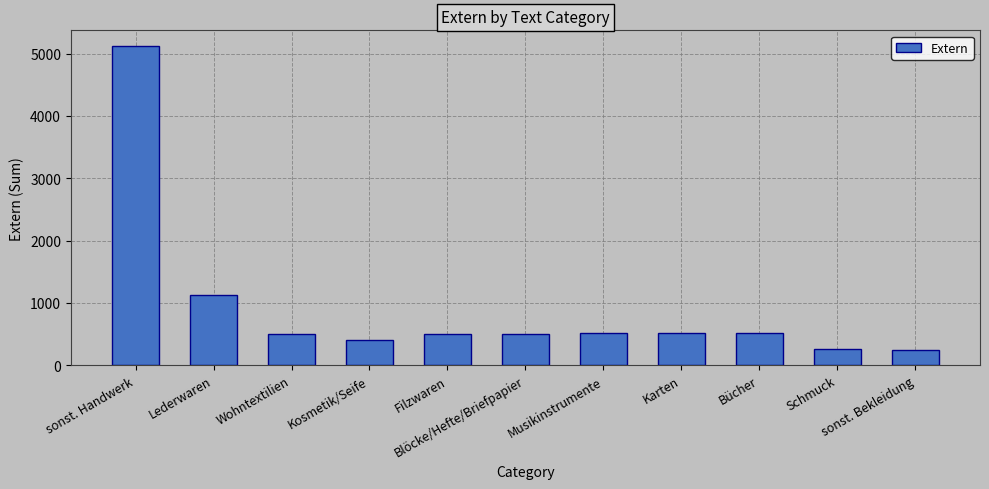

What position from the left is Karten?

8